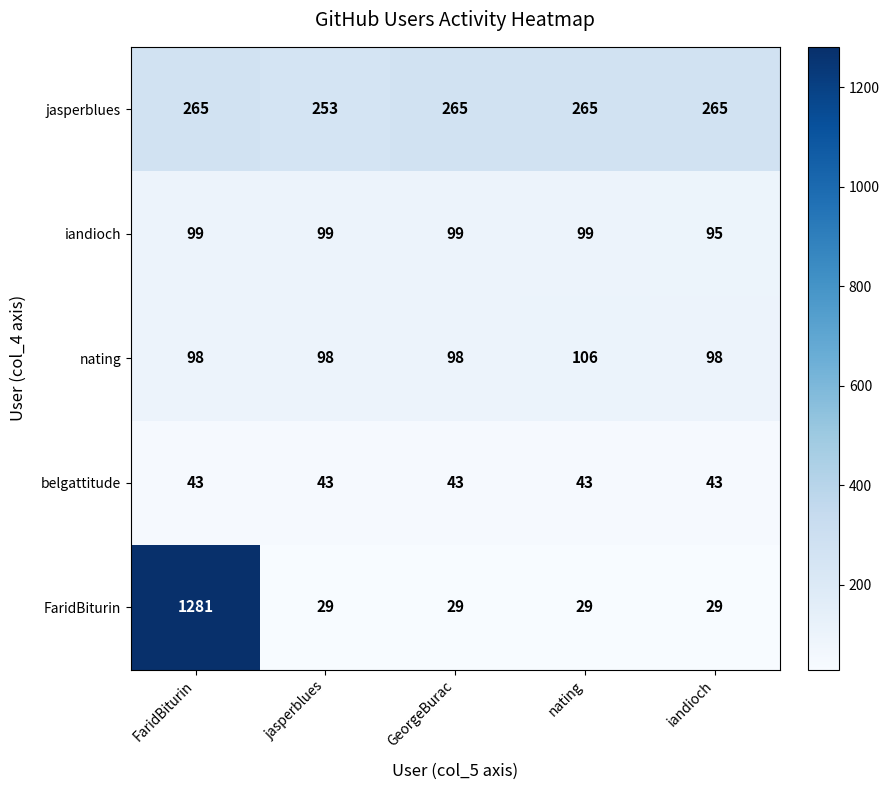

At which category is the sum across all series the highest?

FaridBiturin